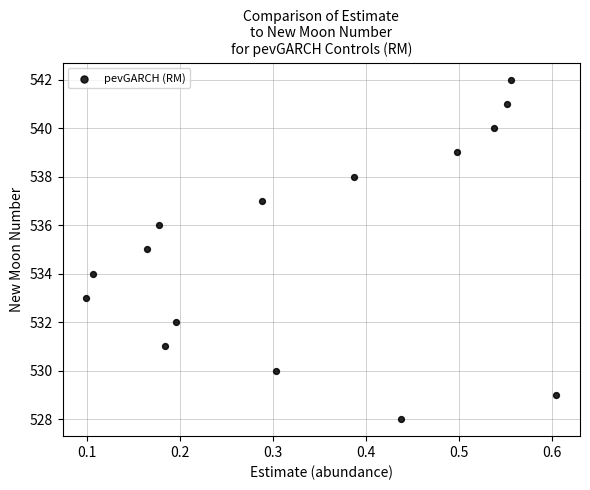

What is the range of Y values (max minus min)?

14